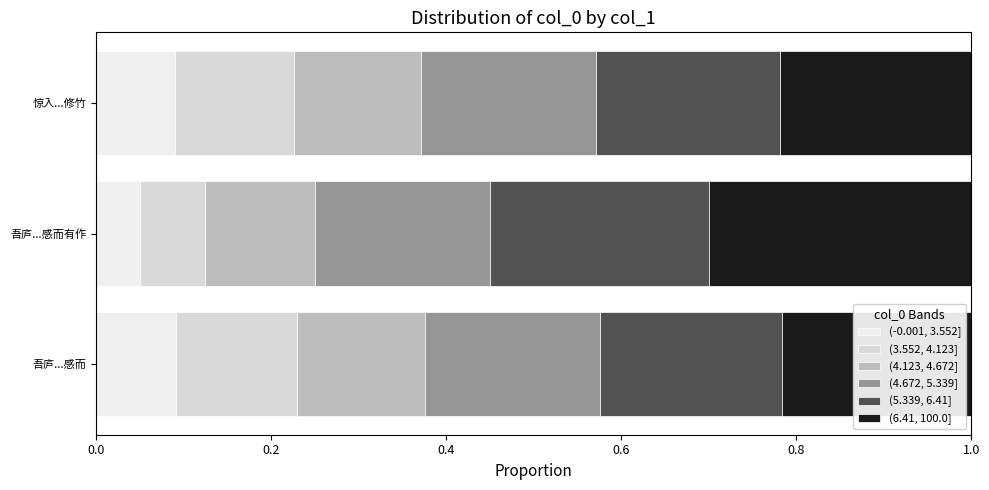

Reading left to right, what are all the values shown in this chart?

(-0.001, 3.552]: 0.1	0.1	0.1
(3.552, 4.123]: 0.1	0.1	0.1
(4.123, 4.672]: 0.1	0.1	0.1
(4.672, 5.339]: 0.8	0.8	0.8
(5.339, 6.41]: 0.2	0.2	0.2
(6.41, 100.0]: 0.2	0.3	0.2